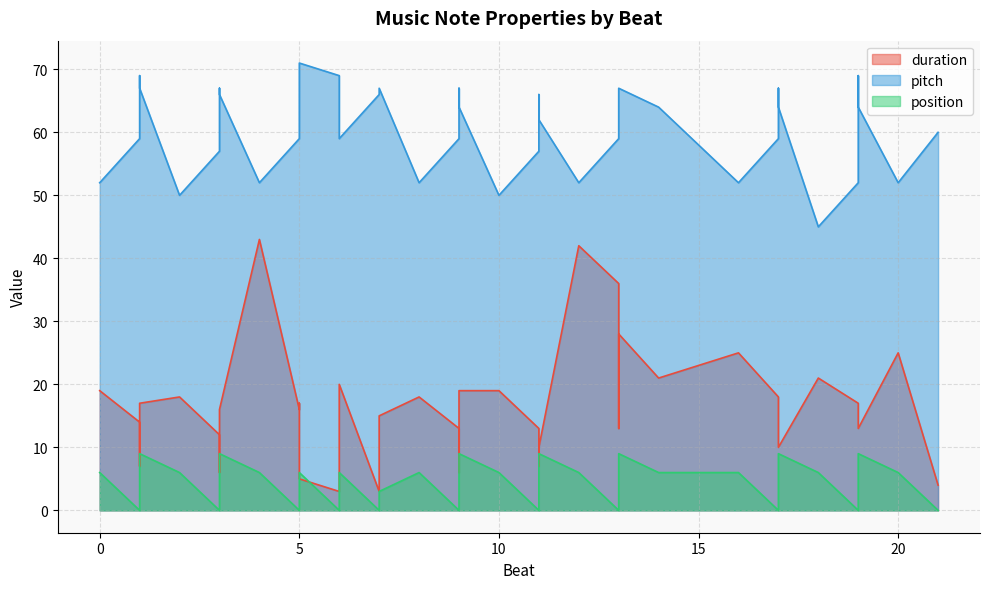

What is the approximate value of pitch at 17, to the nearest 5?

65